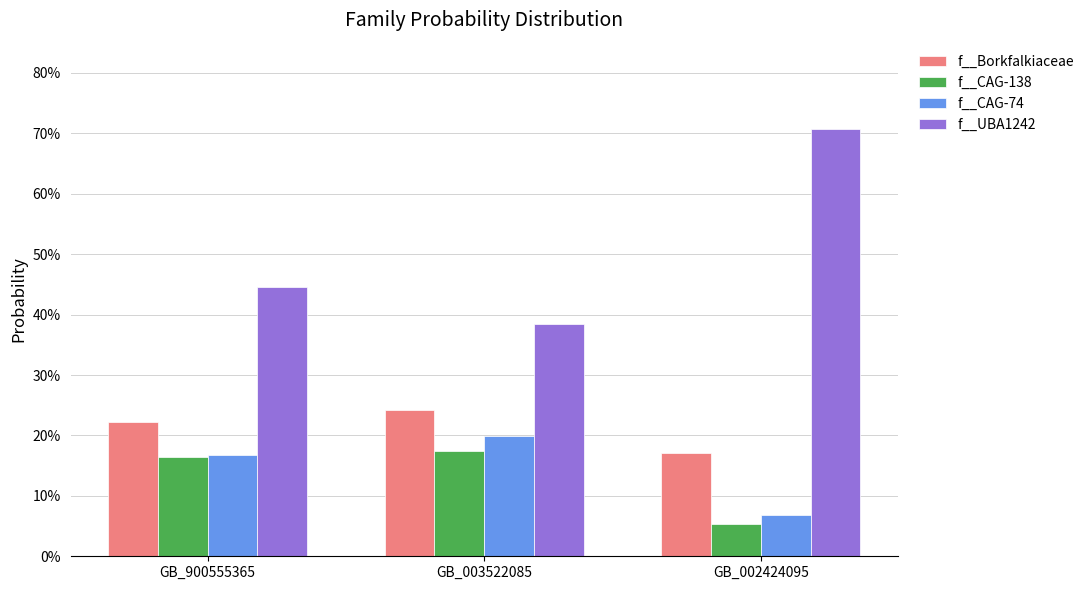

What is the difference between the highest and lowest values at GB_900555365?

0.3